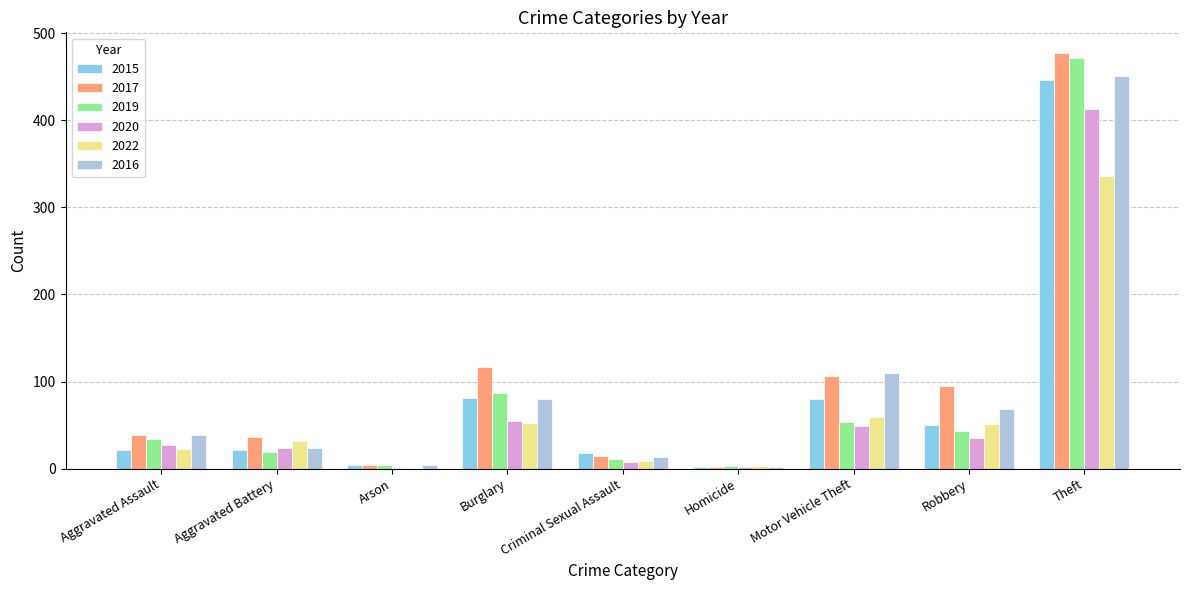

What is the sum of all 2019 values?

726